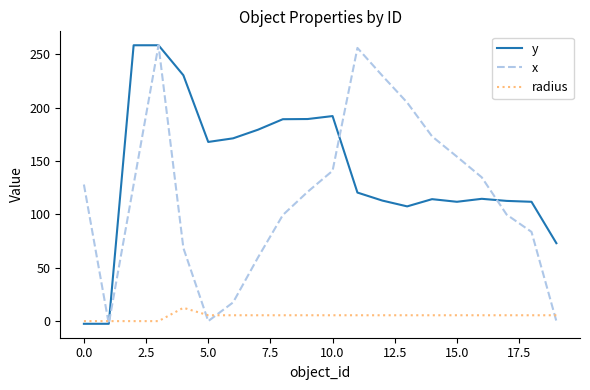

What are all the series names shown in the legend?

y, x, radius